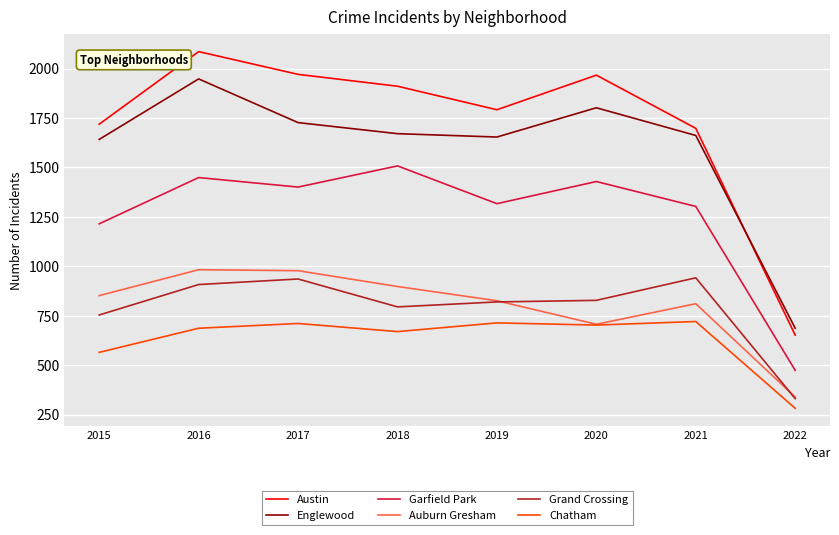

What is the total value across all series at 2015?

6747